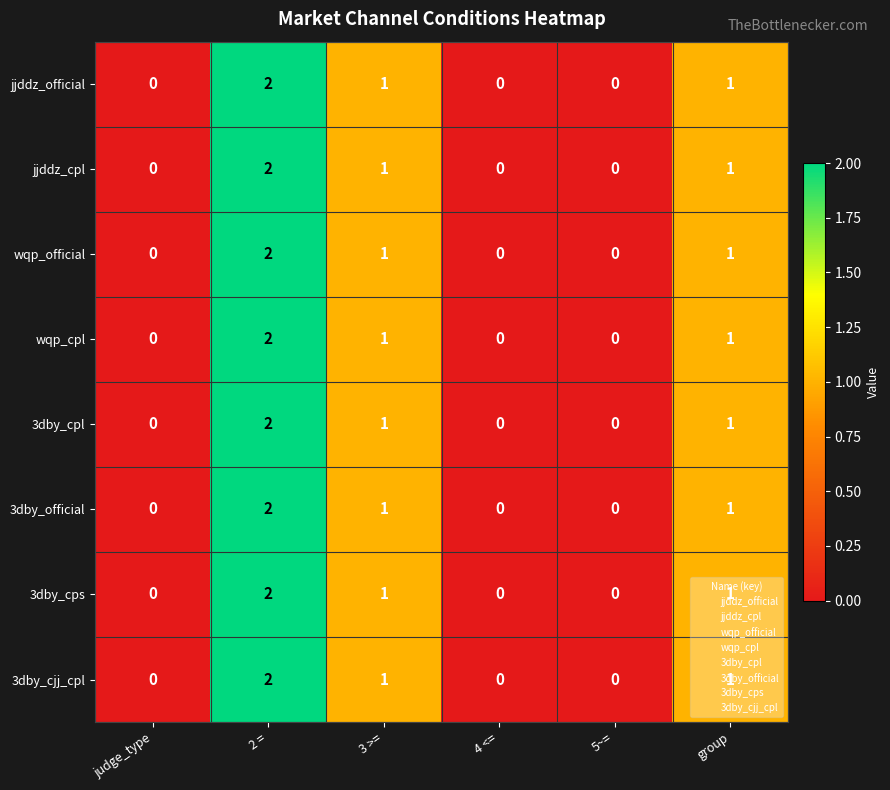

How many categories are shown in the chart?

6